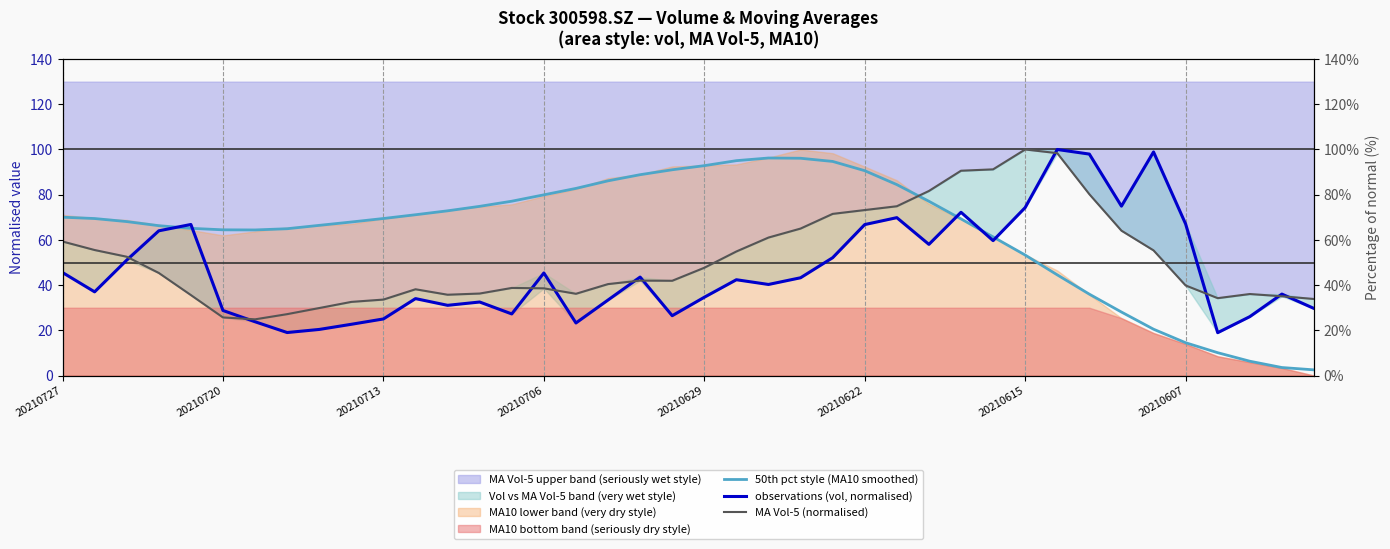

What is the sum of all observations (vol, normalised) values?

1864.5